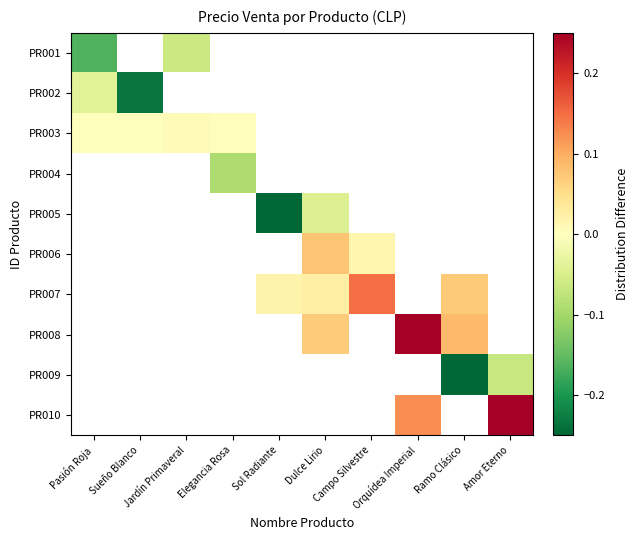

At which category does the chart reach its peak across all series?

Amor Eterno